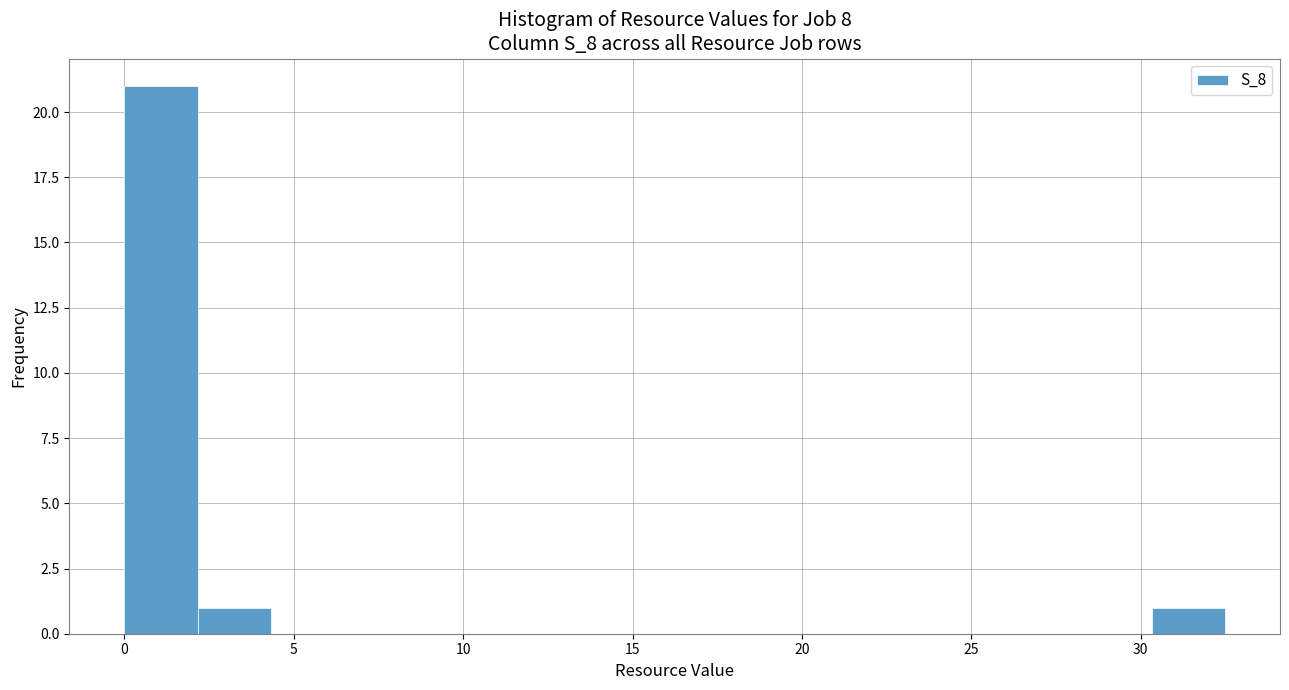

Reading left to right, list every bar in this chart as the range it spans on the x-axis followed by its height. Neither the bar edges nor the heights are printed on the chart, so give them approximately, as read against the axes.

0.0 to 2.0: 21
2.0 to 4.5: 1
4.5 to 6.5: 0
6.5 to 8.5: 0
8.5 to 11.0: 0
11.0 to 13.0: 0
13.0 to 15.0: 0
15.0 to 17.5: 0
17.5 to 19.5: 0
19.5 to 21.5: 0
21.5 to 24.0: 0
24.0 to 26.0: 0
26.0 to 28.0: 0
28.0 to 30.5: 0
30.5 to 32.5: 1